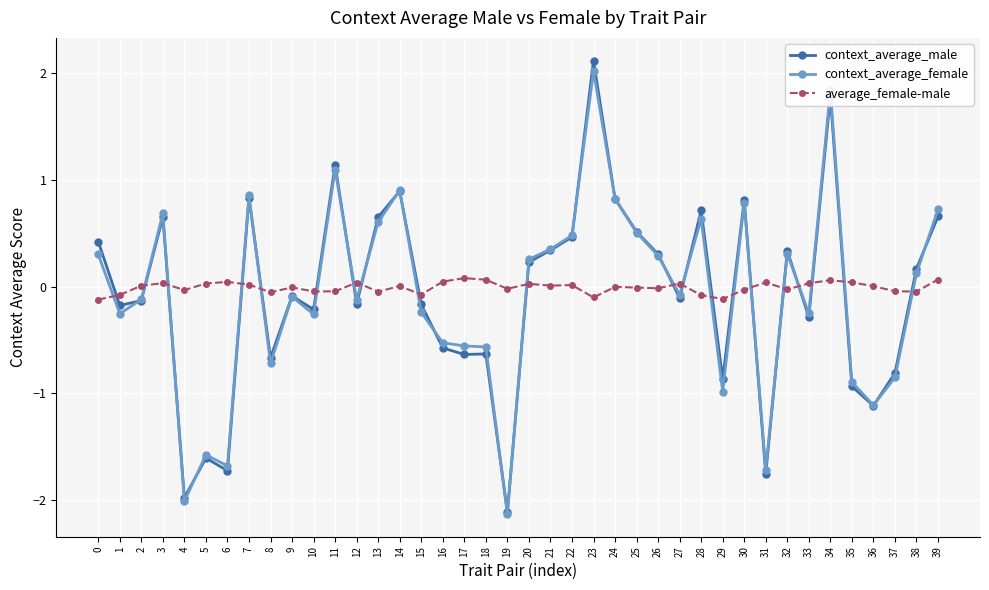

The value of context_average_male at 14 is 0.9. True or false?

True